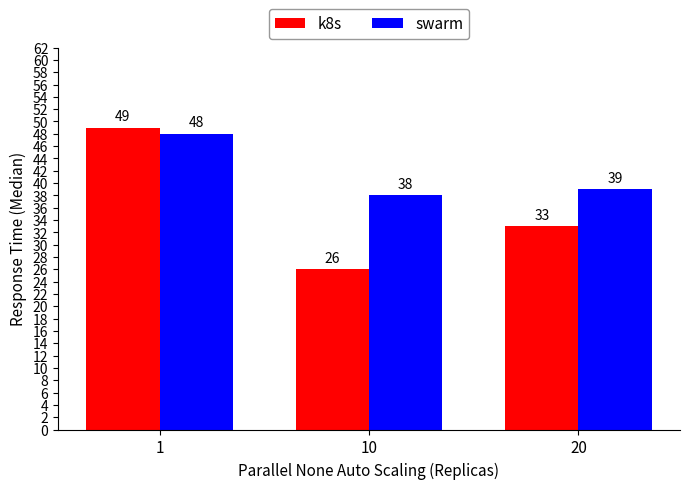

Is the value of swarm at 1 greater than the value of k8s at 1?

No